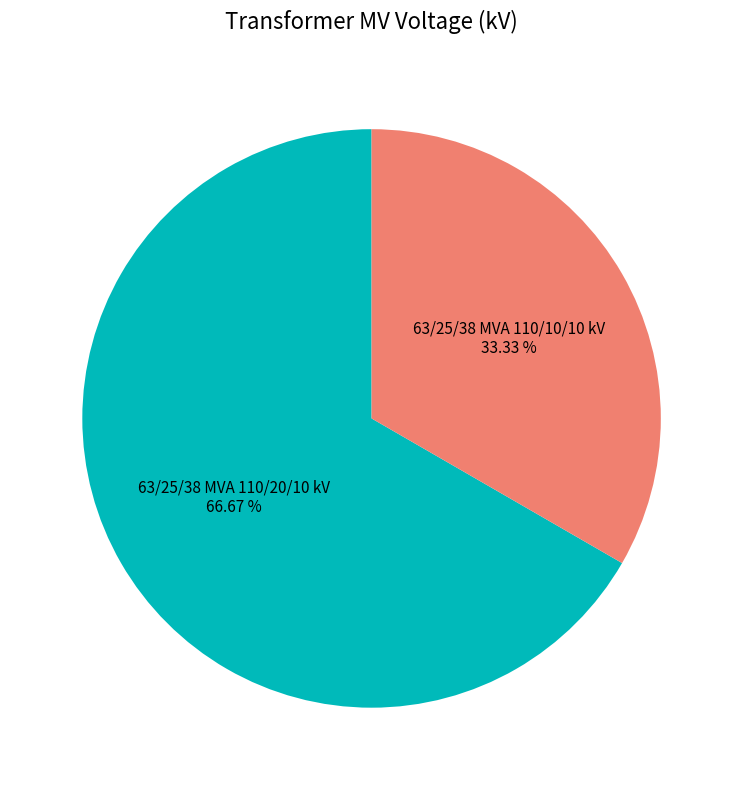

Is there any slice that represents more than half of the pie?

Yes